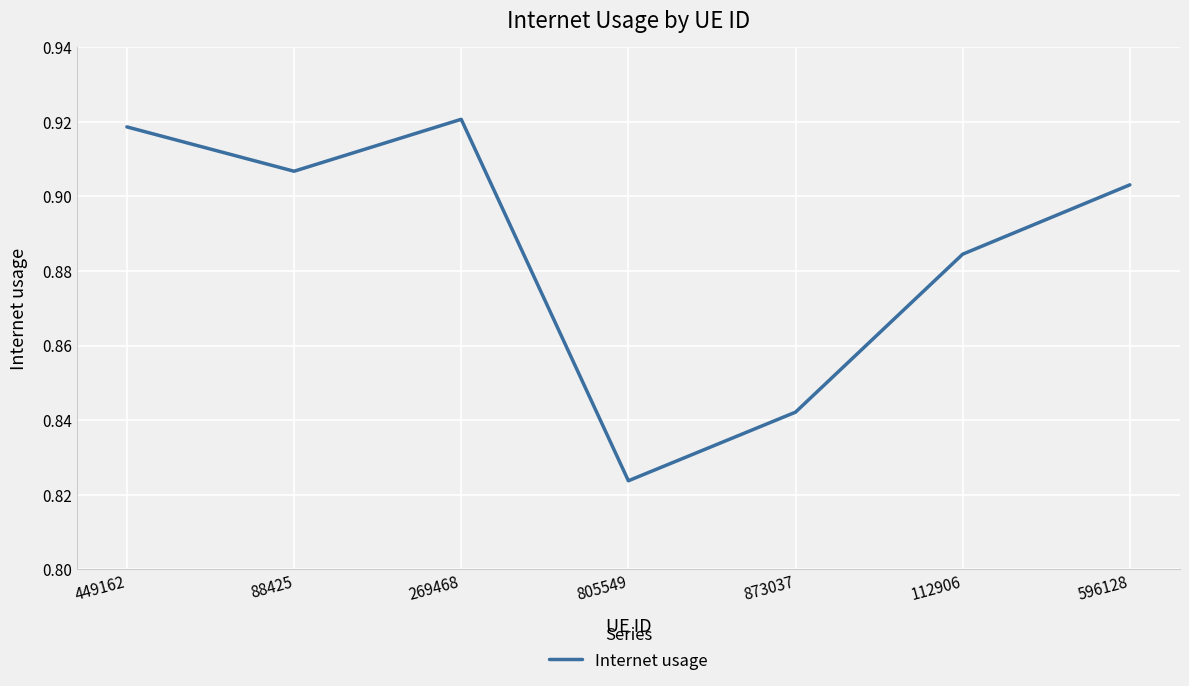

Which label corresponds to the smallest value in the chart?

805549